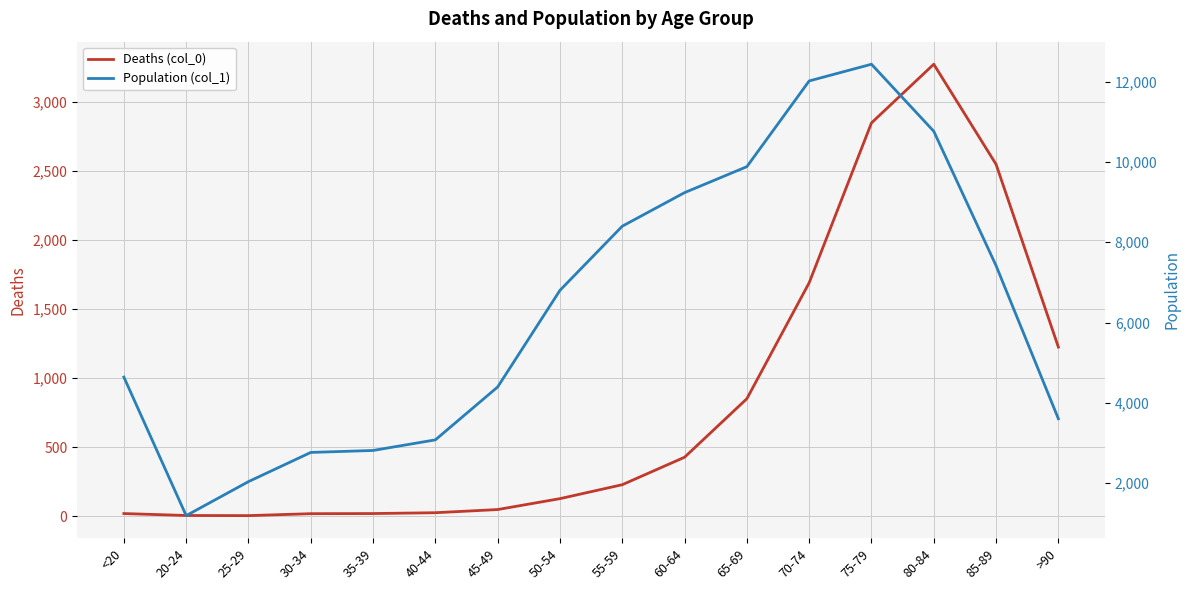

Where does the Population (col_1) series first go above 6803?

55-59